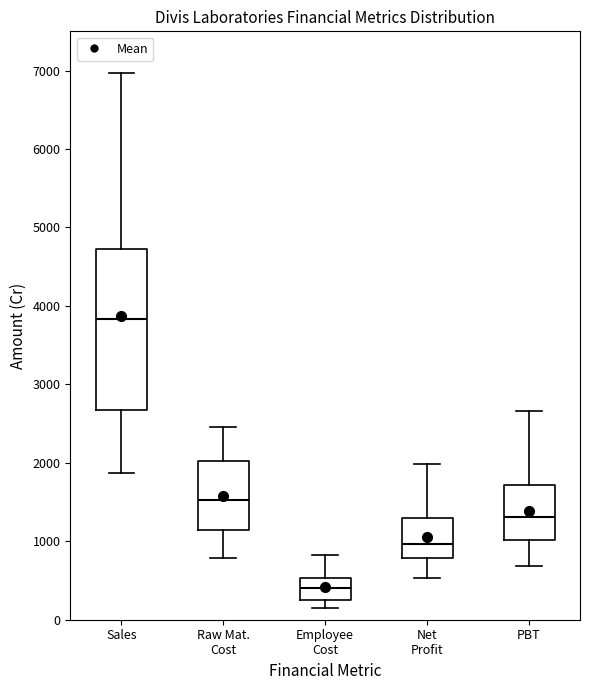

Comparing the boxes themselves (not the whiskers), which one is the tallest?

Sales